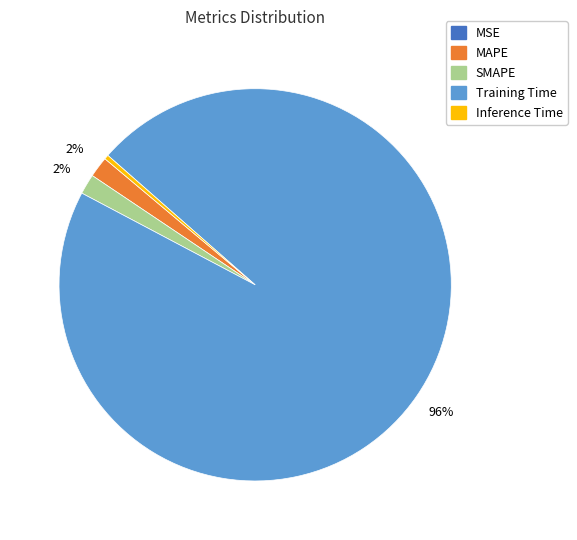

What is the largest slice in the pie chart?

Training Time